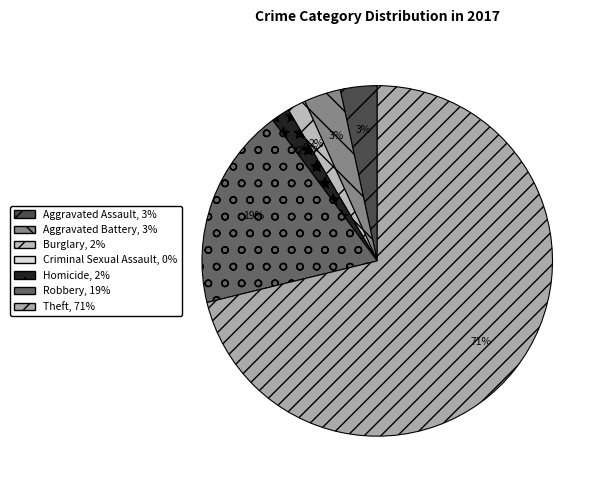

Is it true that Criminal Sexual Assault is 6% of the pie?

False